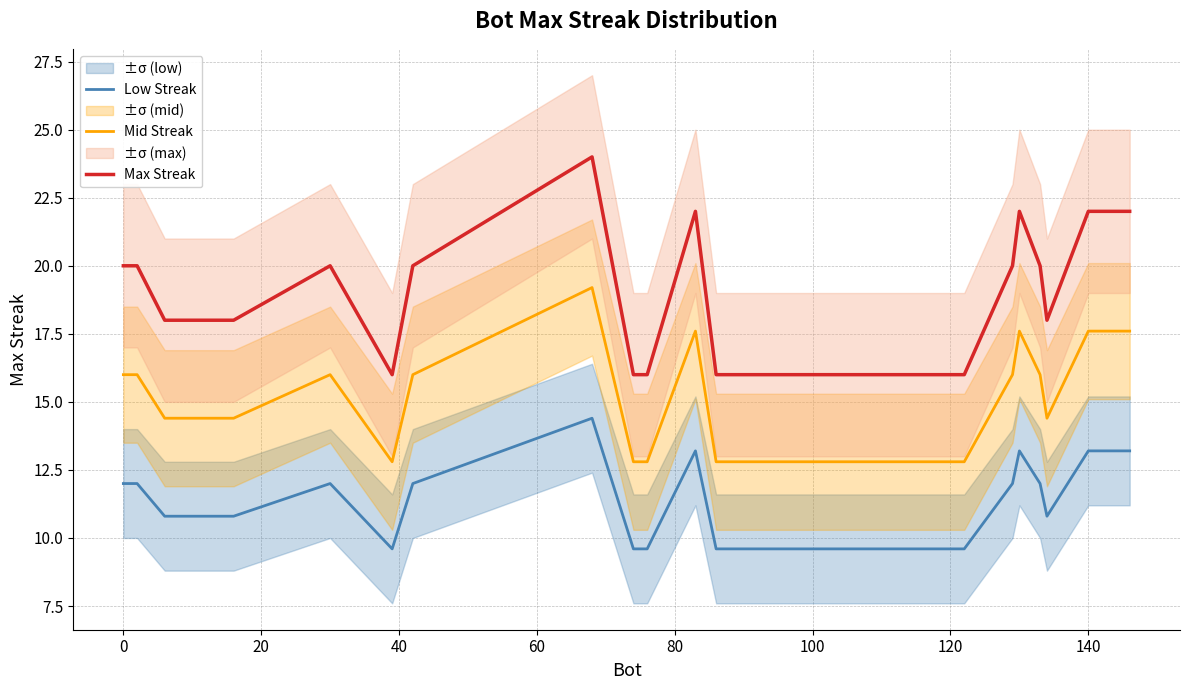

Does the chart have visible grid lines?

Yes